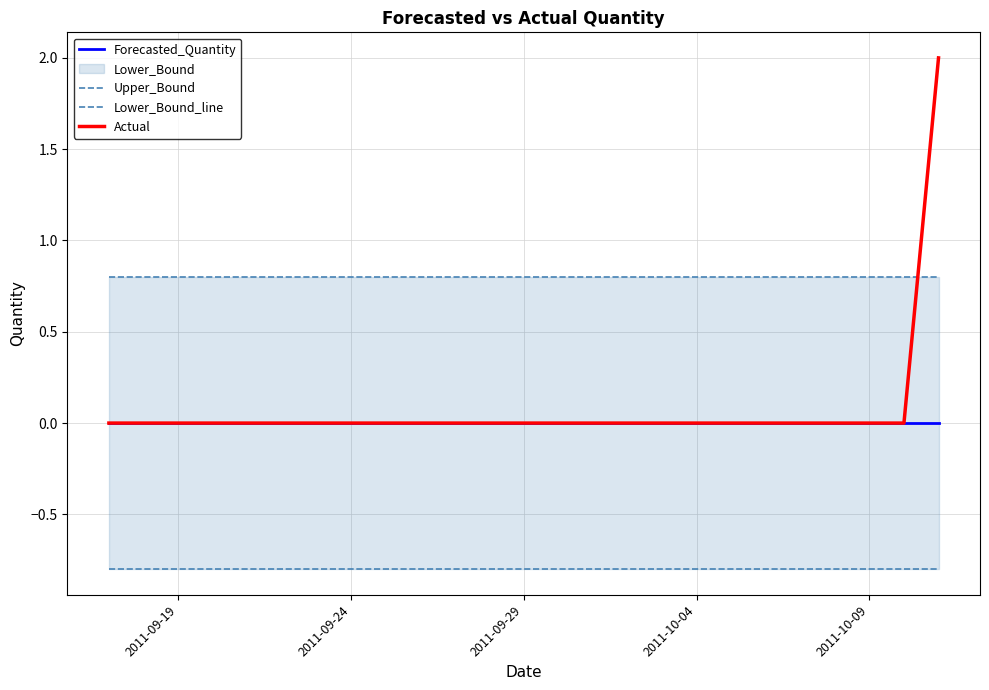

Is the value of Actual at 13 greater than the value of Lower_Bound_line at 11?

Yes